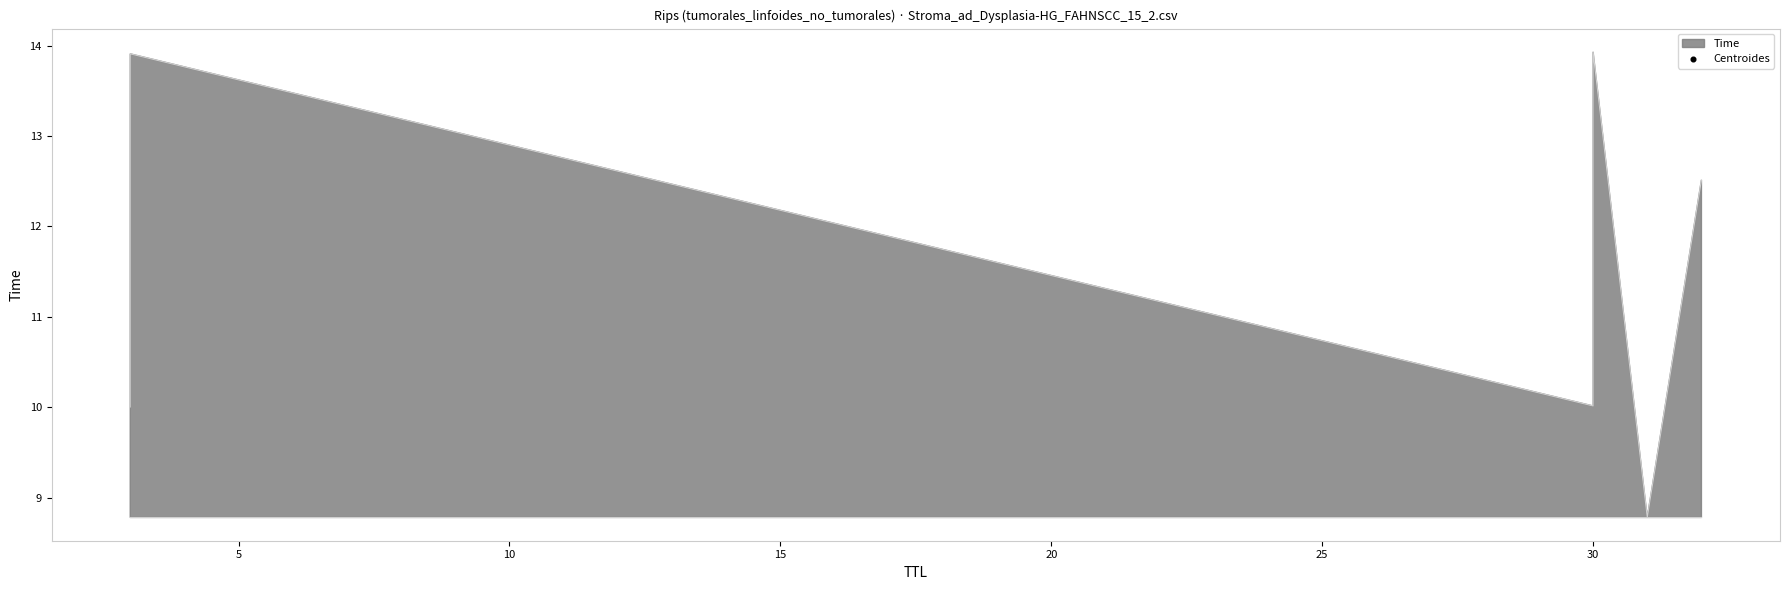

Between 30 and 3, which is larger?

30